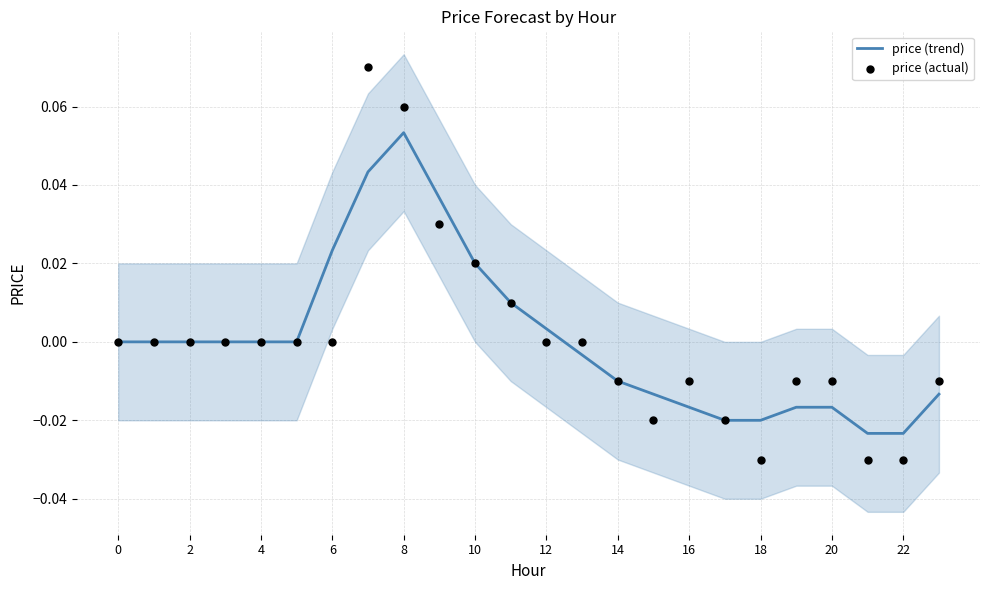

Which series contains the highest Y value?

price (actual)